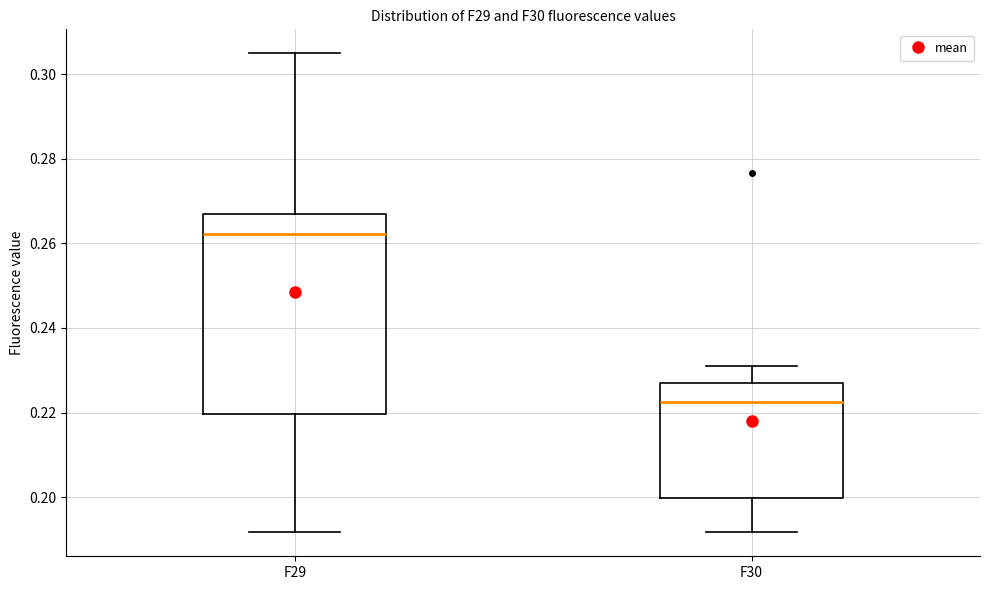

Where does the median line of the box for F29 sit on the y-axis? The values are not printed on the chart, so give them approximately, as read against the axis.

0.262